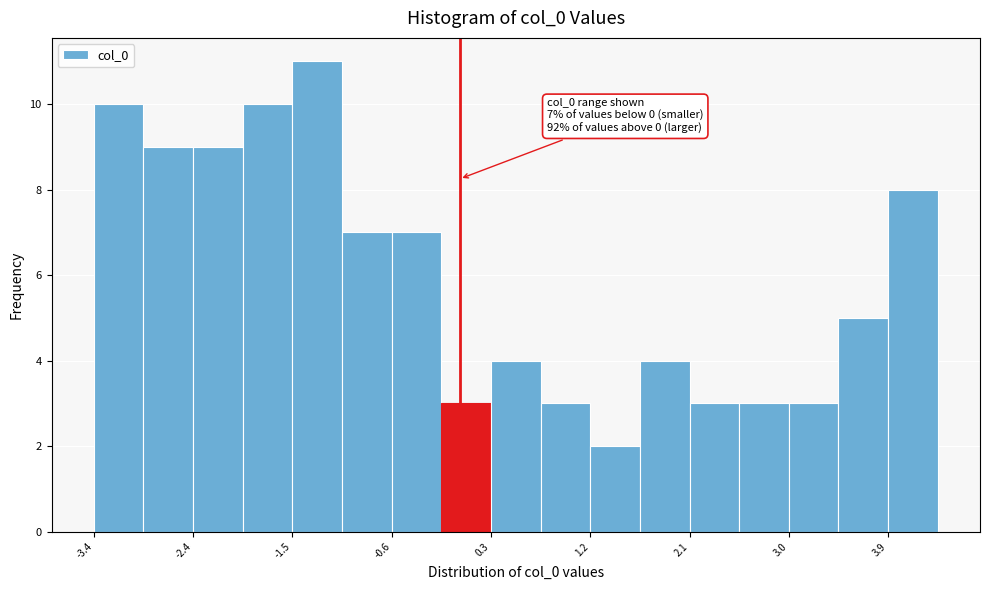

Which range on the x-axis has the tallest bar?

-1.5 to -1.1